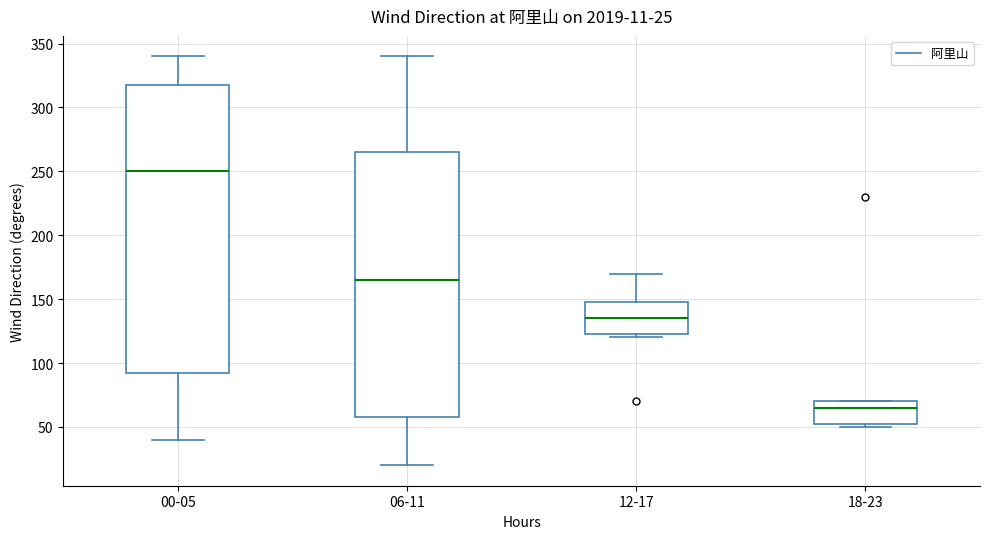

Which box is the tallest, from its lower edge to its upper edge?

00-05